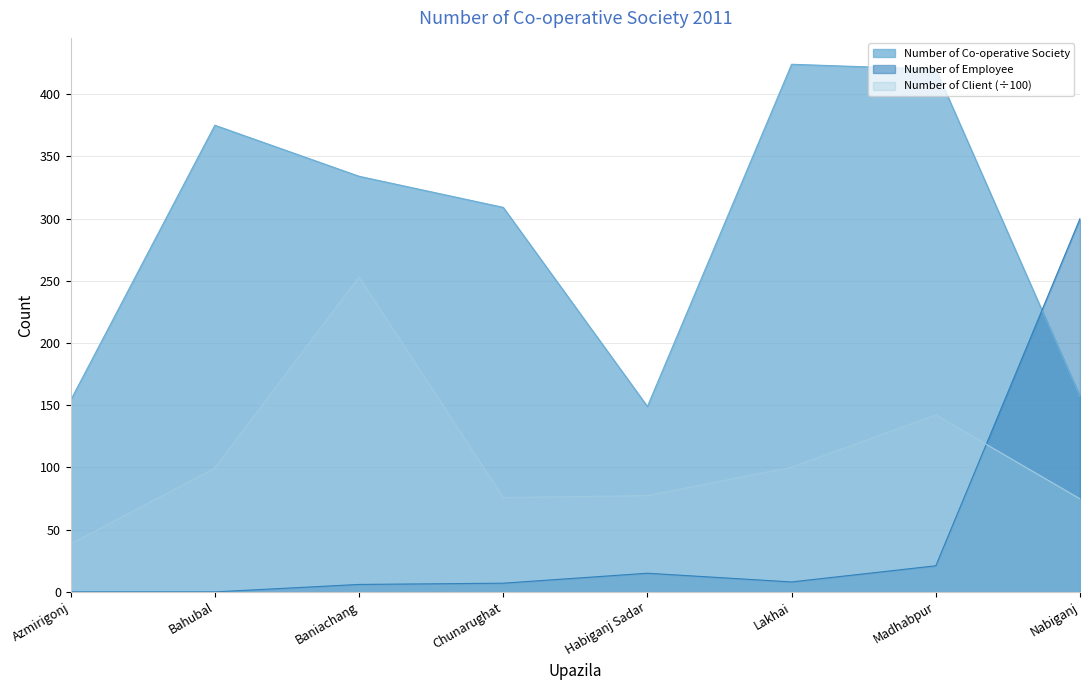

True or false: Number of Co-operative Society and Number of Client intersect in this chart.

False